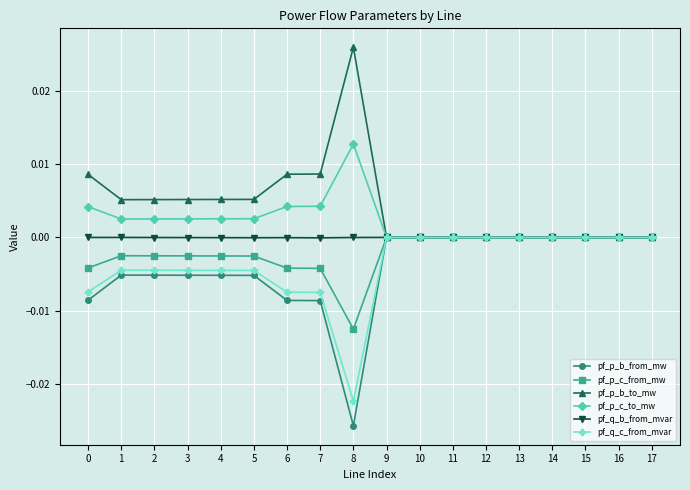

Rank the series at 0 from highest to lowest value.

pf_p_b_to_mw, pf_p_c_to_mw, pf_q_b_from_mvar, pf_p_c_from_mw, pf_q_c_from_mvar, pf_p_b_from_mw